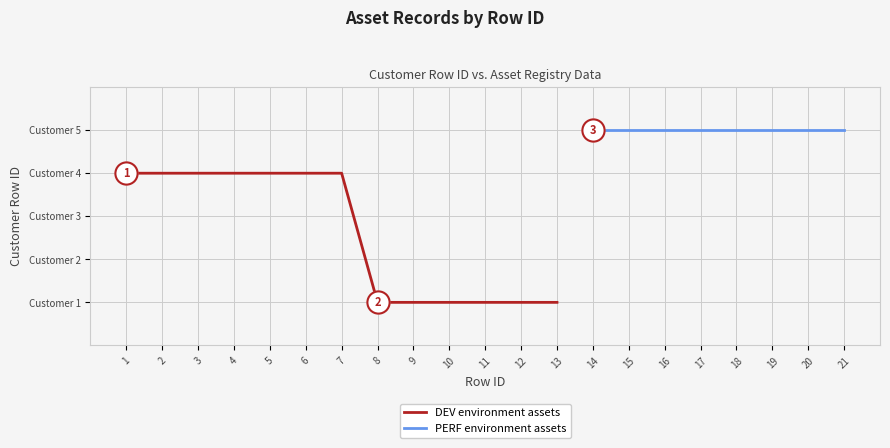

What is the change in value from 5 to 15?

+1